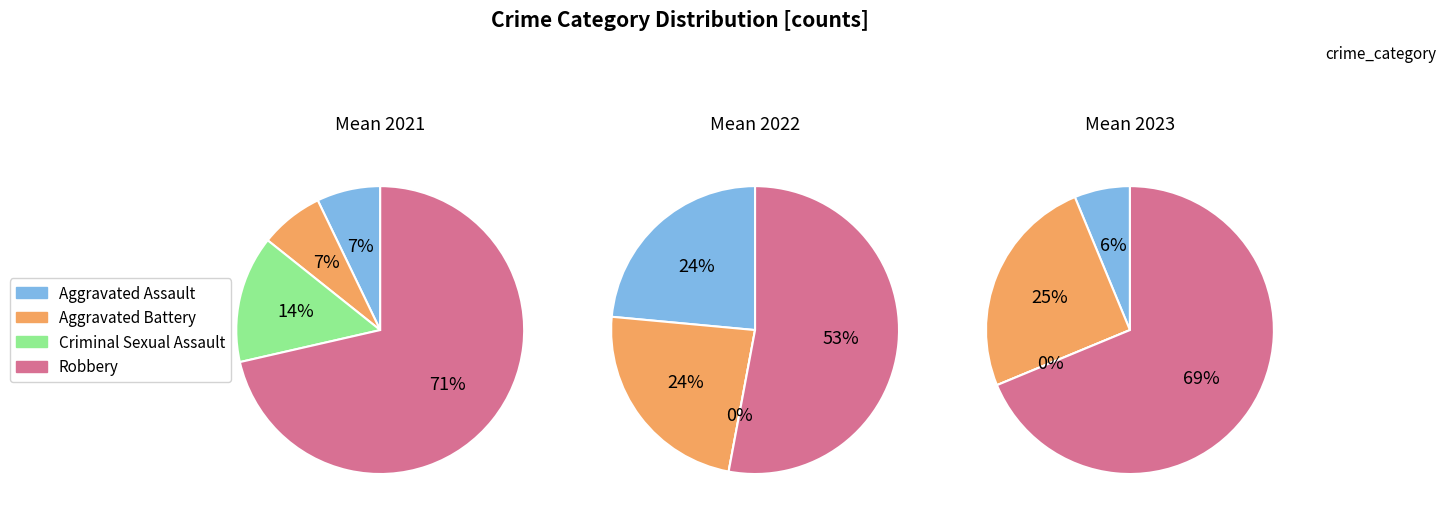

The Aggravated Battery slice represents 24% of the pie. True or false?

True